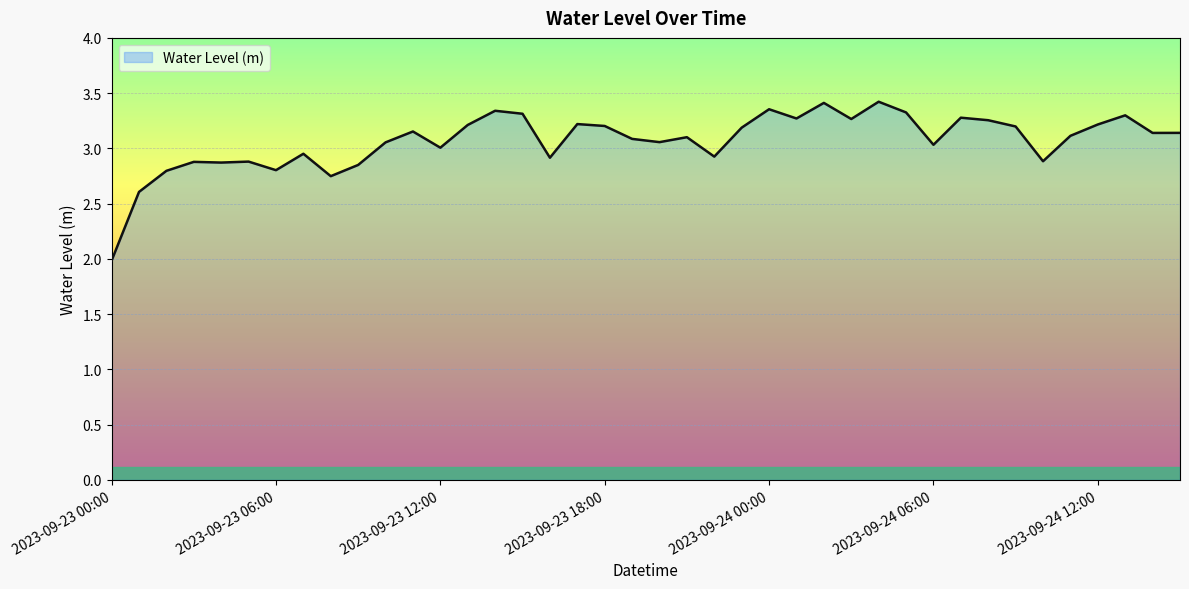

What is the smallest value displayed?

2.0